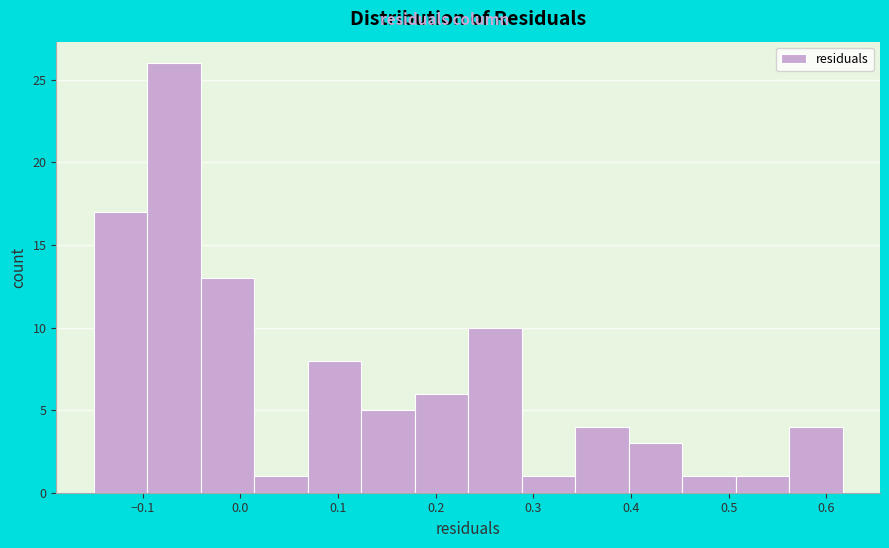

Reading left to right, list every bar in this chart as the range it spans on the x-axis followed by its height. Neither the bar edges nor the heights are printed on the chart, so give them approximately, as read against the axes.

-0.15 to -0.10: 17
-0.10 to -0.04: 26
-0.04 to 0.01: 13
0.01 to 0.07: 1
0.07 to 0.12: 8
0.12 to 0.18: 5
0.18 to 0.23: 6
0.23 to 0.29: 10
0.29 to 0.34: 1
0.34 to 0.40: 4
0.40 to 0.45: 3
0.45 to 0.51: 1
0.51 to 0.56: 1
0.56 to 0.62: 4